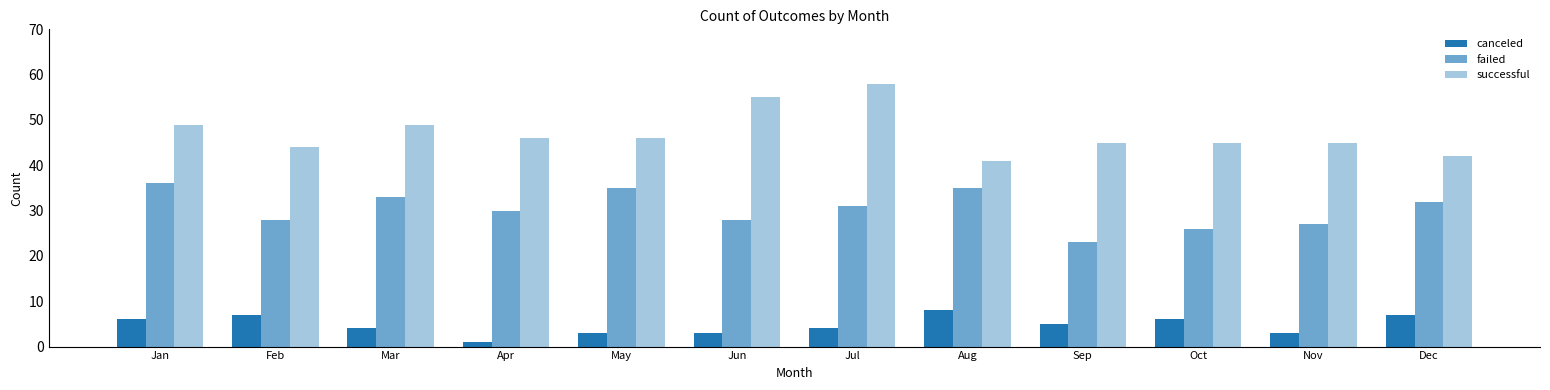

Are the bars grouped side by side (vs. stacked)?

Yes